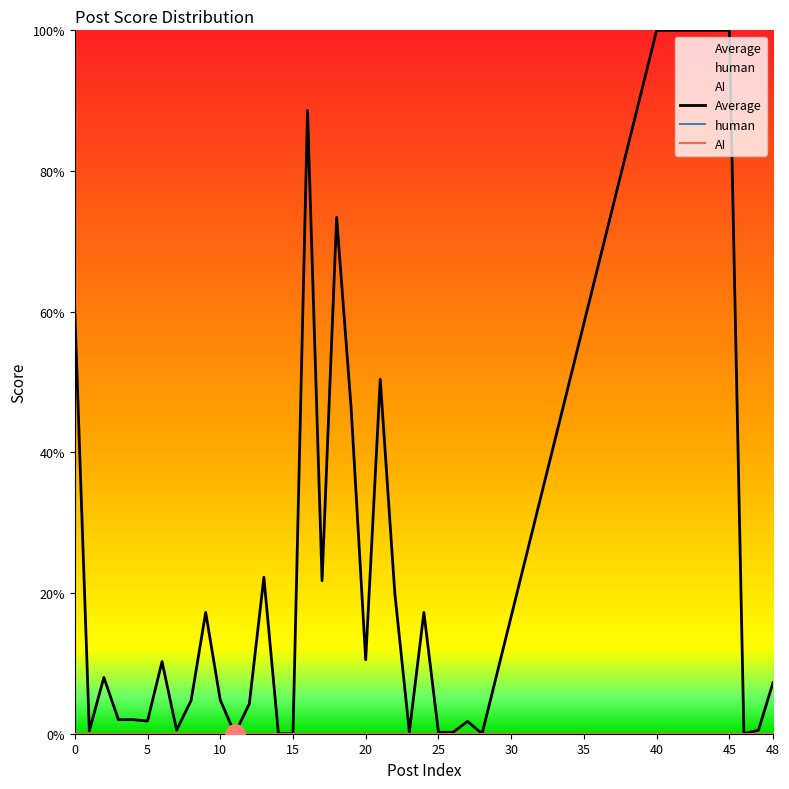

What is the label of the 30th point from the left?

40